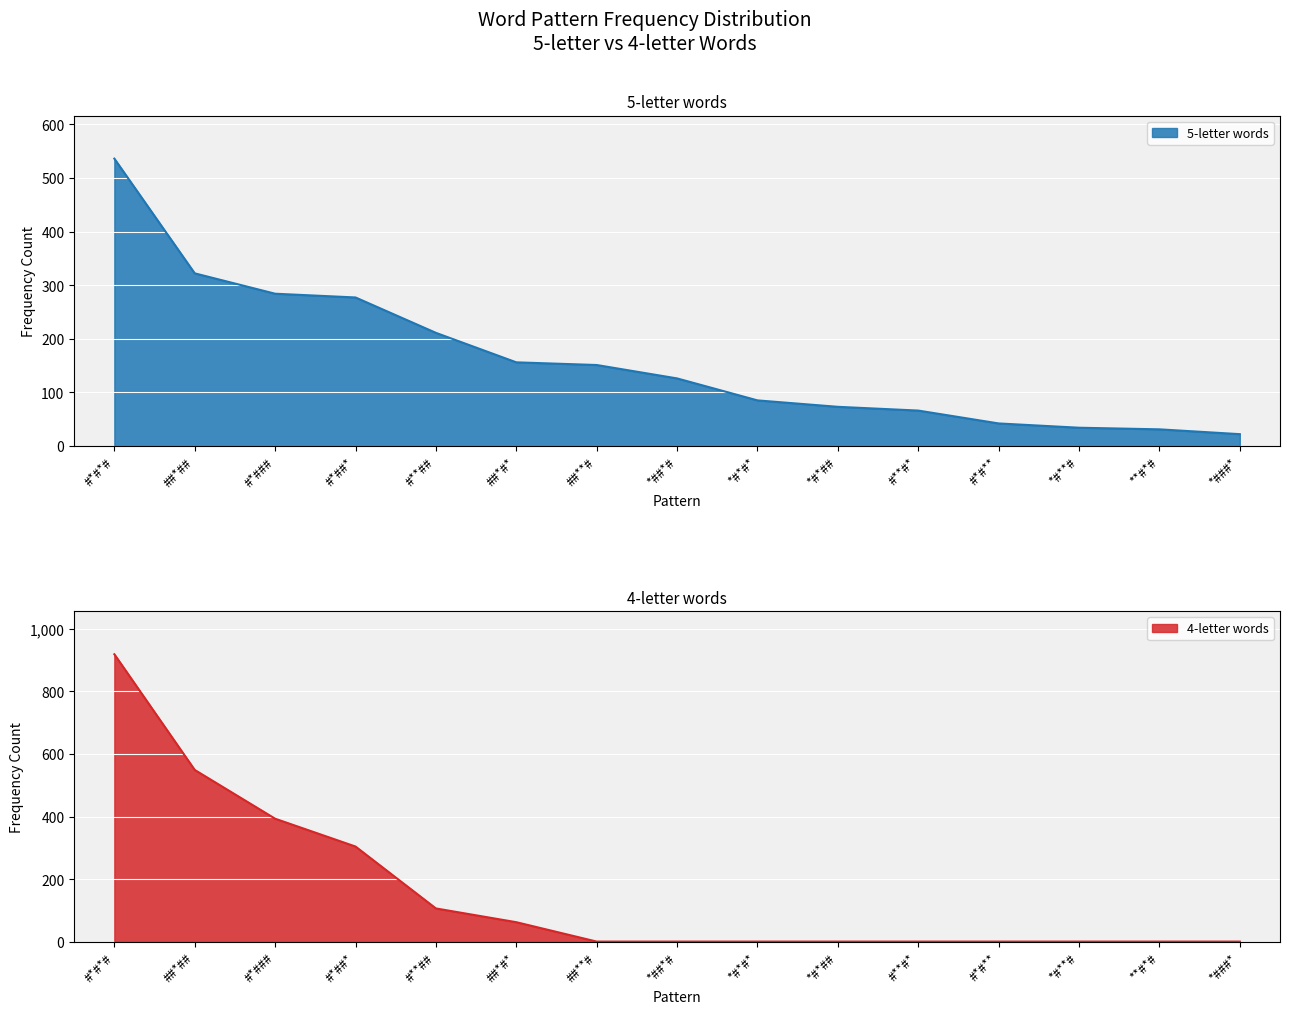

The value of 4-letter words at **#*# is 0. True or false?

True